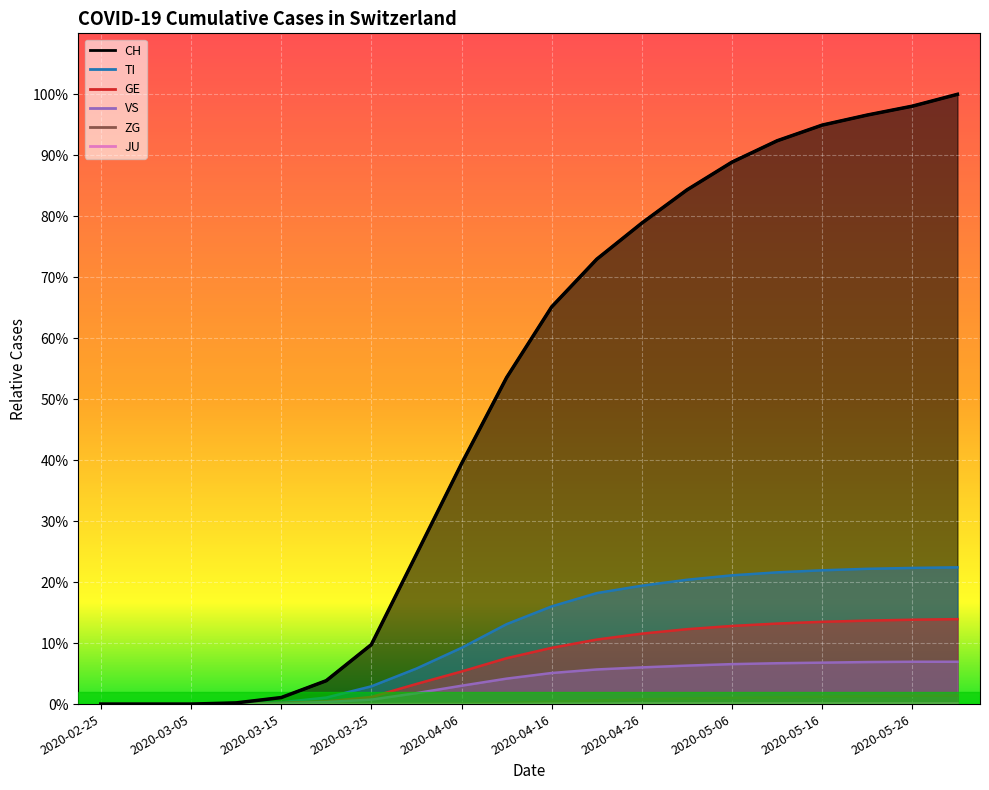

Which series has the largest total across all categories?

CH